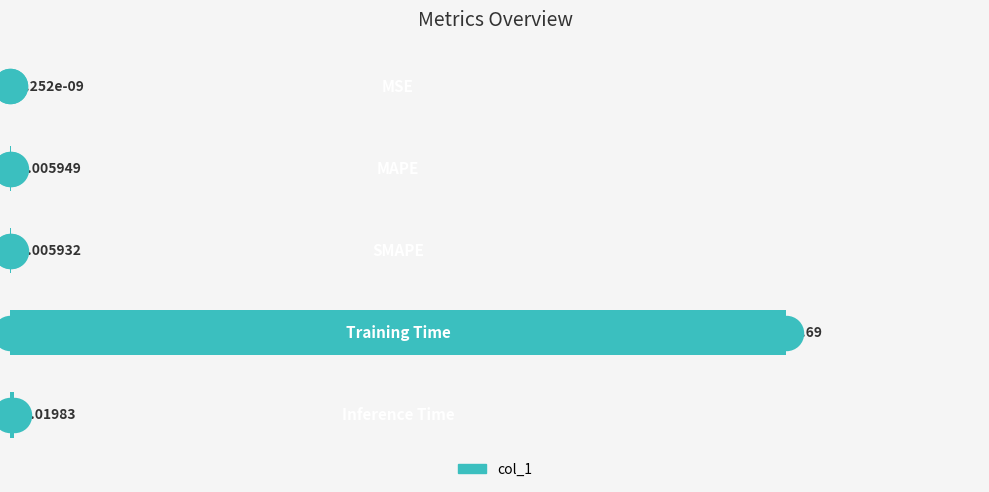

What is the change in value from 3 to 4?

-3.7